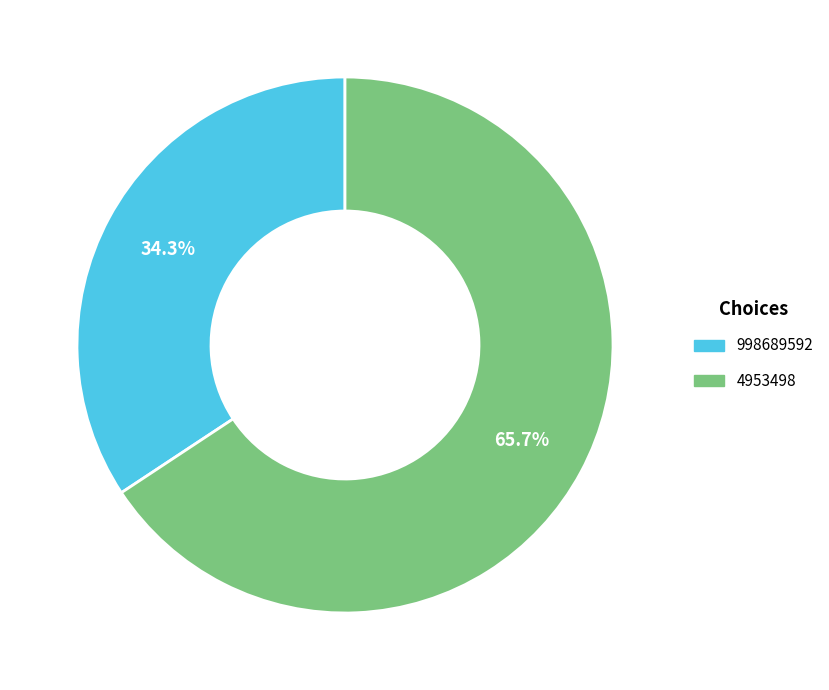

Is there any slice that represents more than half of the pie?

Yes